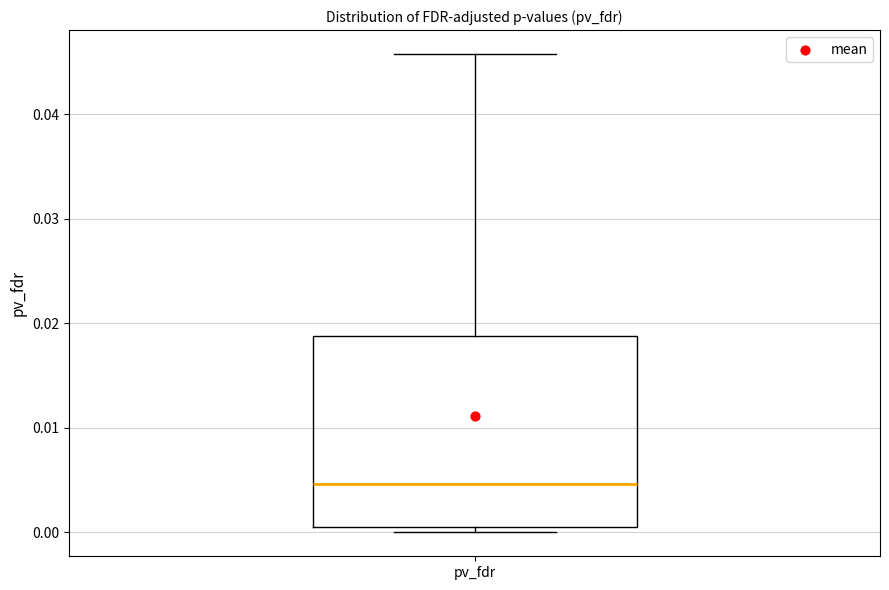

Transcribe this box plot: give where the median line is, the range the box spans, and where the two whiskers end, as read against the y-axis. The values are not printed on the chart, so give them approximately, as read against the axis.

median 0.005, box 0.001 to 0.019, whiskers 0.000 to 0.046